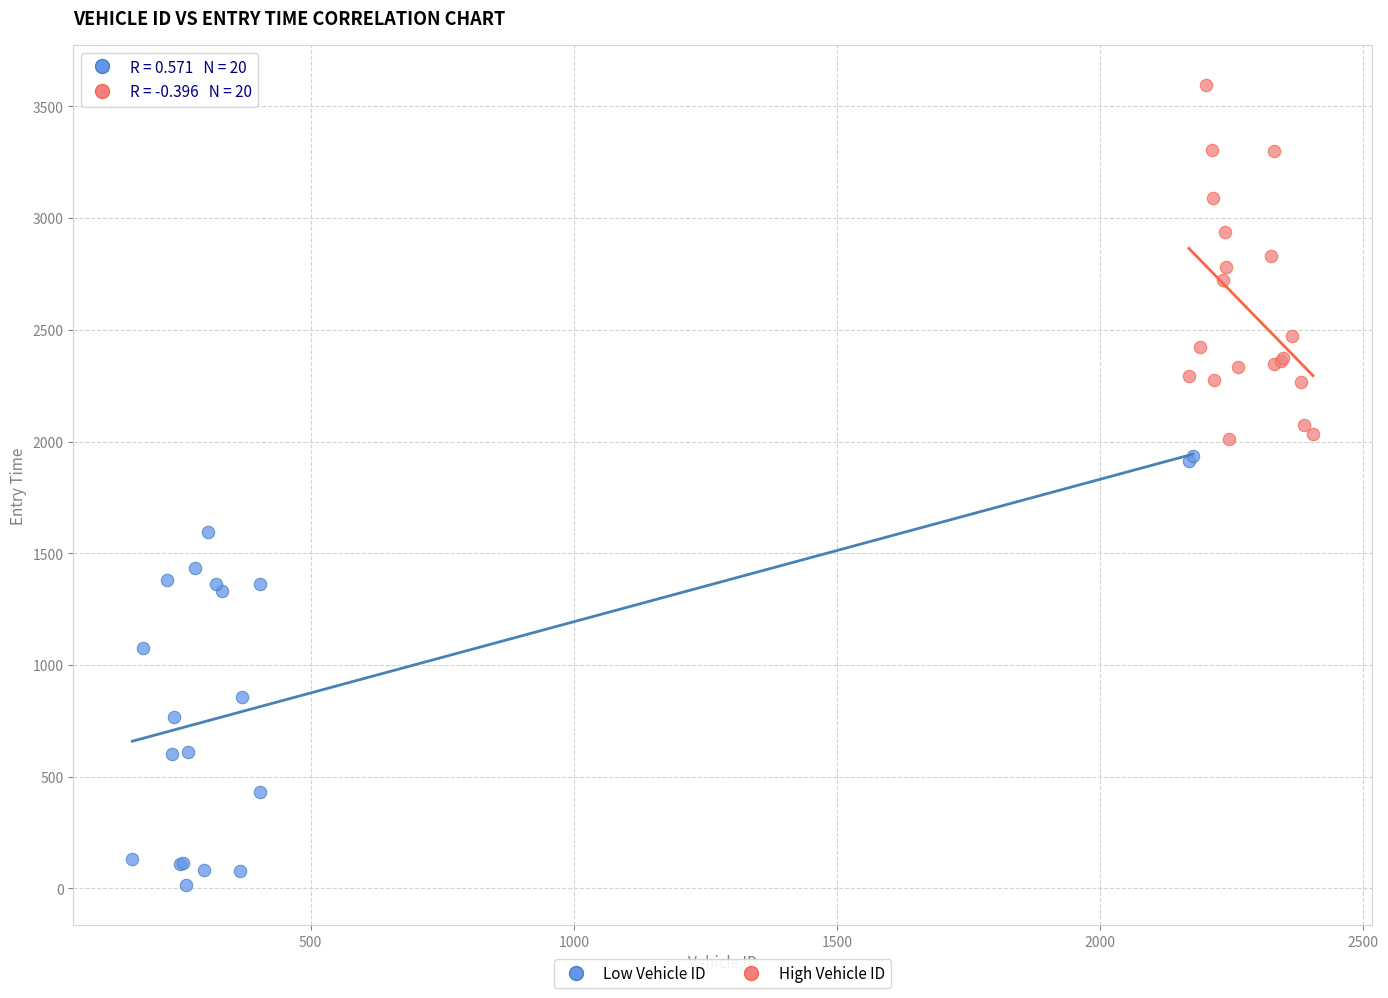

Which series has the largest Y range (max minus min)?

Low Vehicle ID